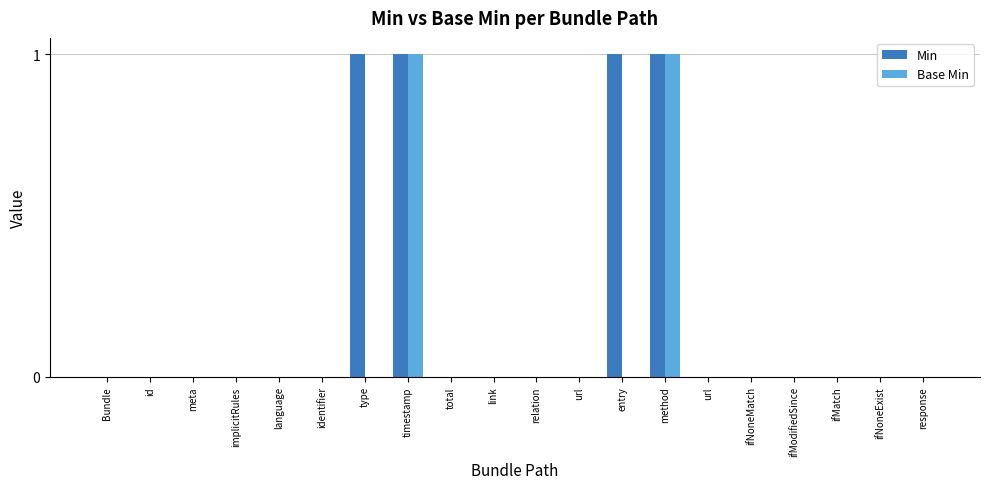

Rank the series by their average value, from lowest to highest.

Base Min, Min